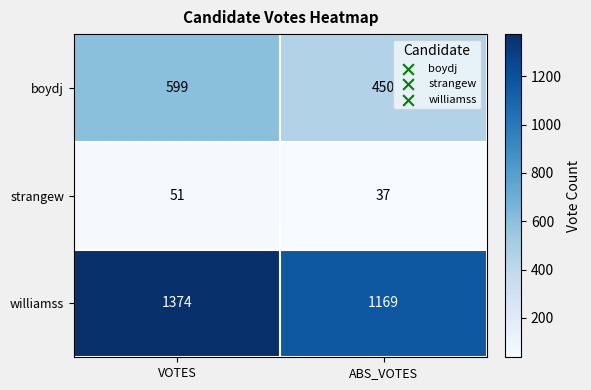

Between VOTES and ABS_VOTES, which series saw the biggest shift?

williamss